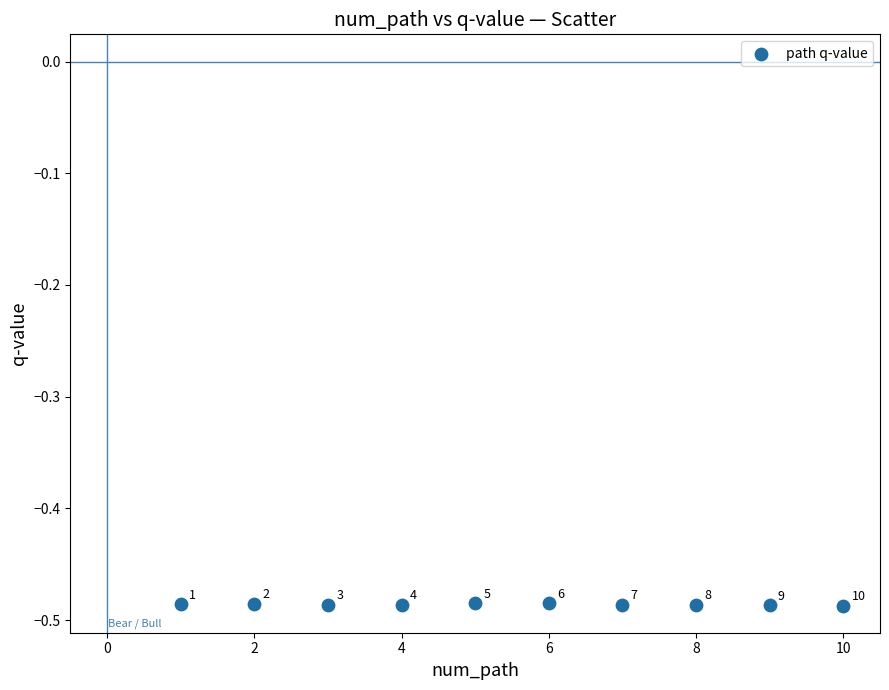

What is the average X value?

5.5